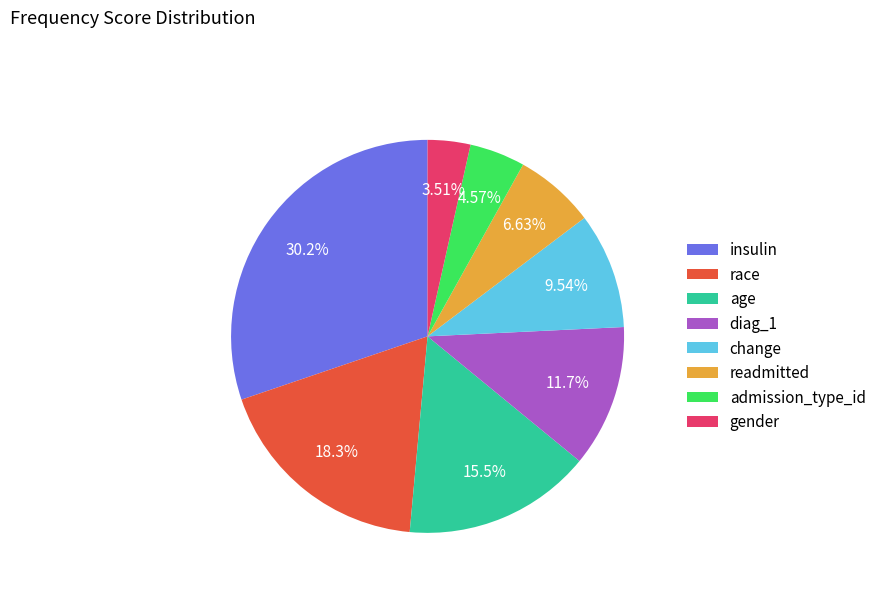

Is there any slice that represents more than half of the pie?

No